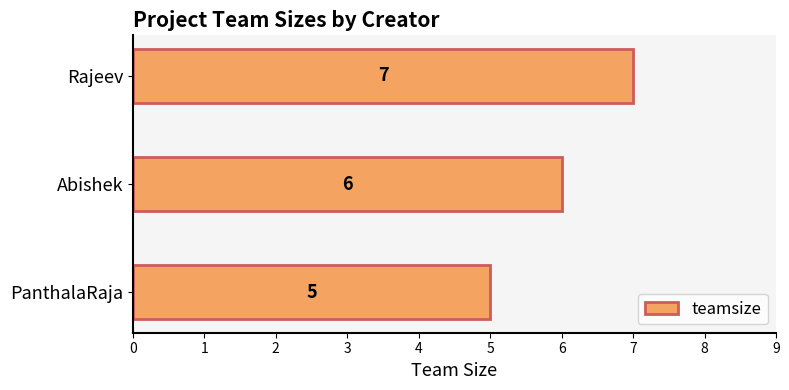

List the labels in order of value, largest first.

Rajeev, Abishek, PanthalaRaja